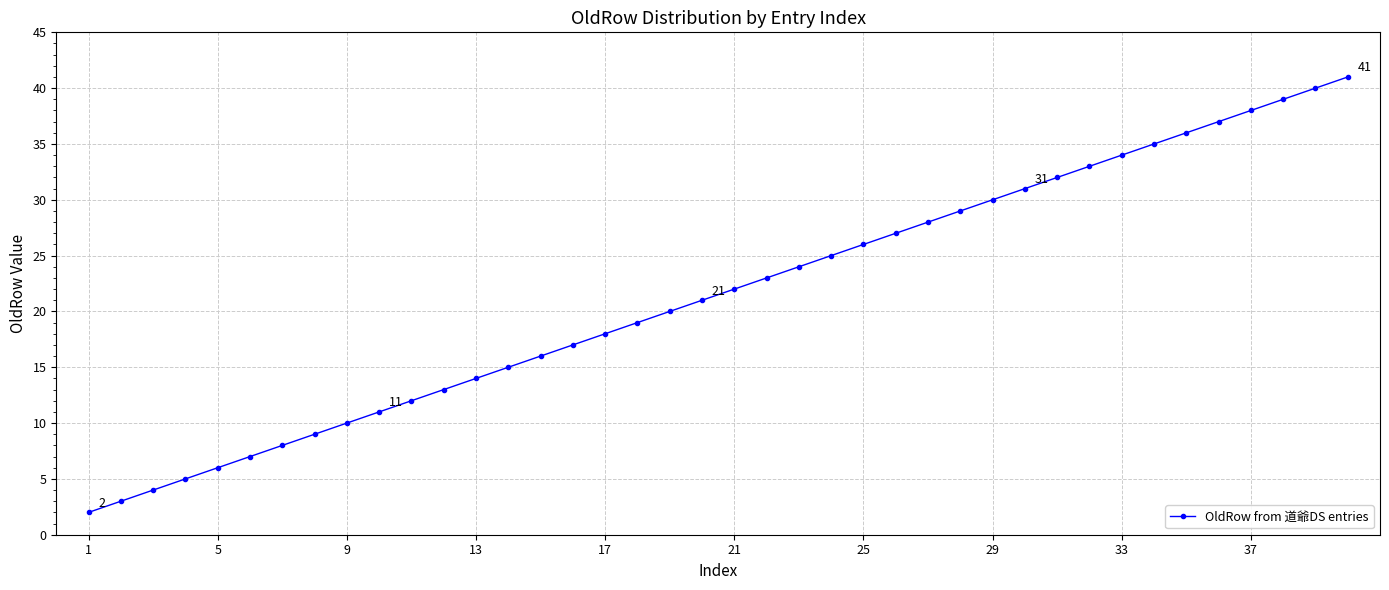

What is the maximum value shown in the chart?

41